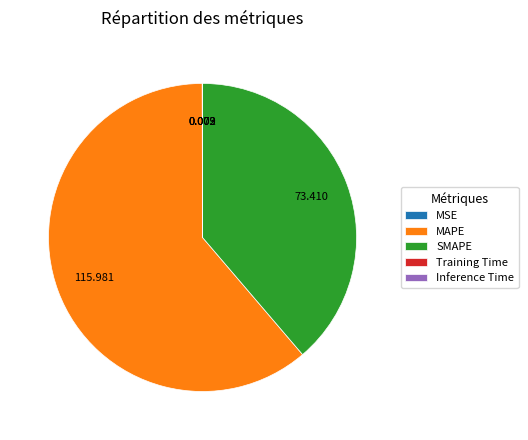

Which category has the biggest portion of the pie?

MAPE